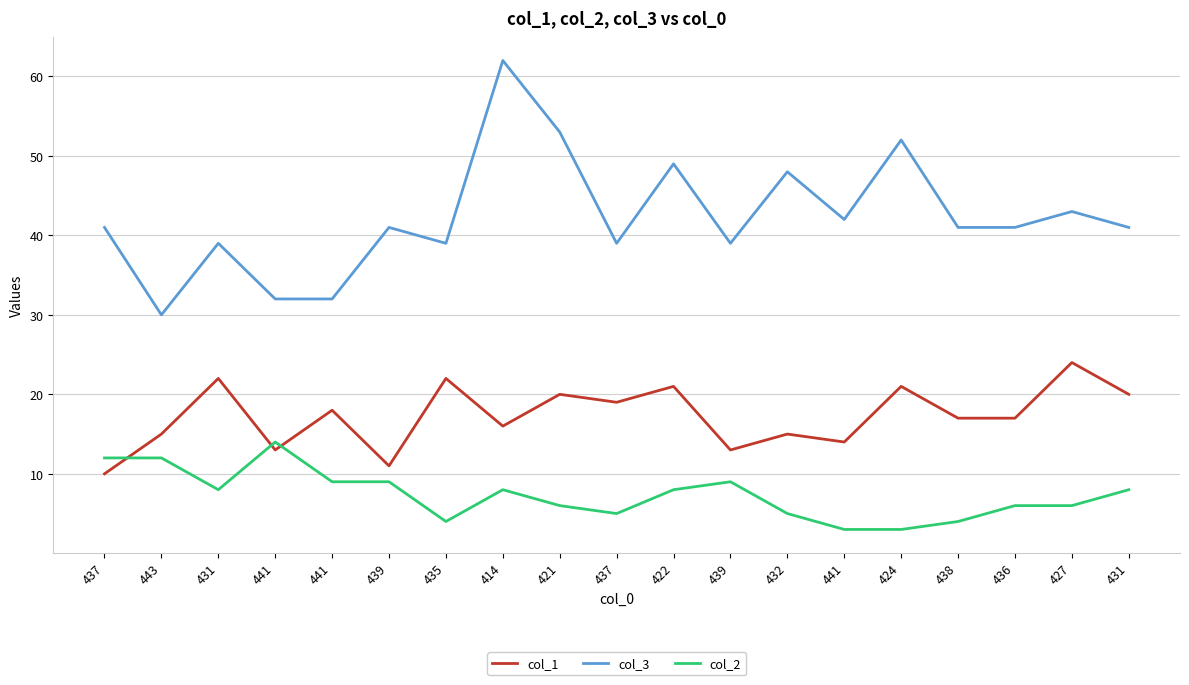

What is the maximum value shown in the chart?

62